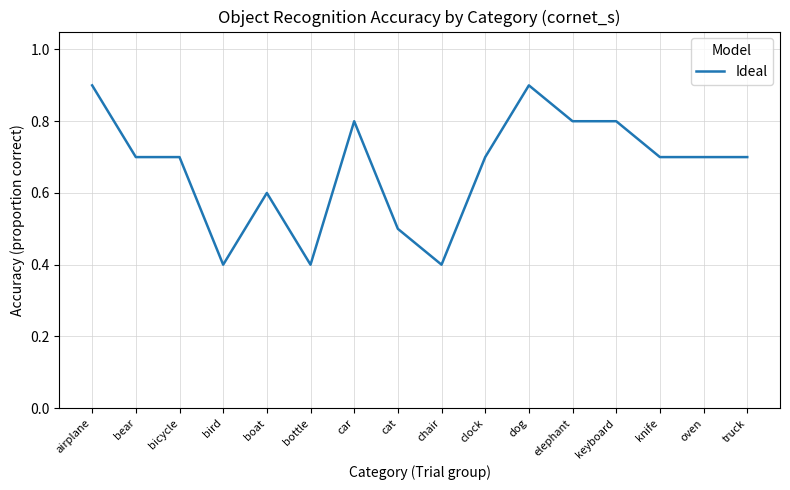

The chart shows a value of 0.8 at elephant. True or false?

True